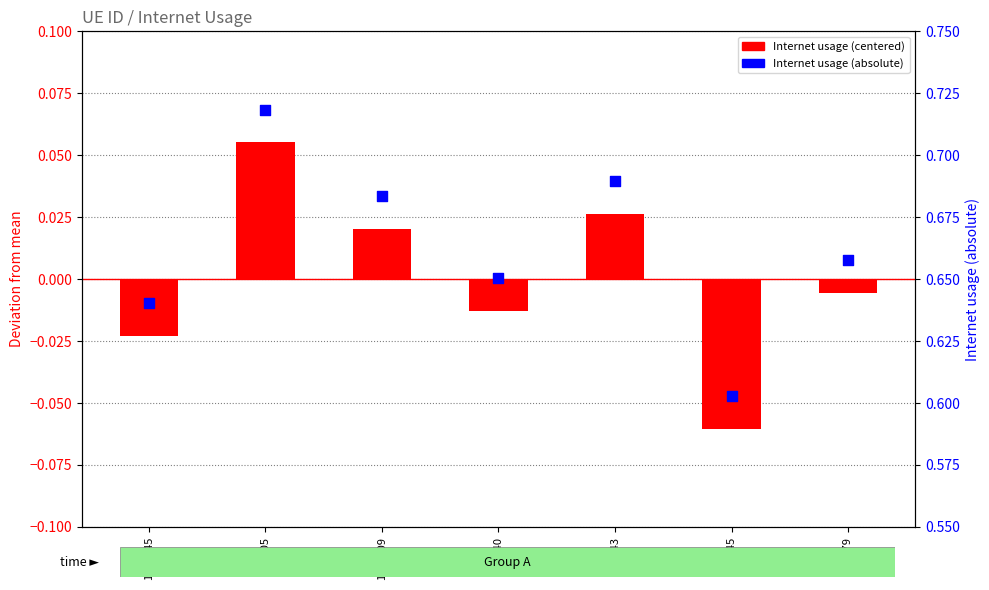

Which series has the widest spread of Y values?

Internet usage (centered)